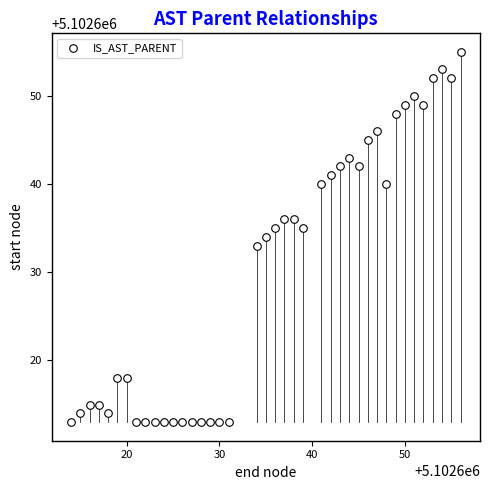

What is the range of X values (max minus min)?

42